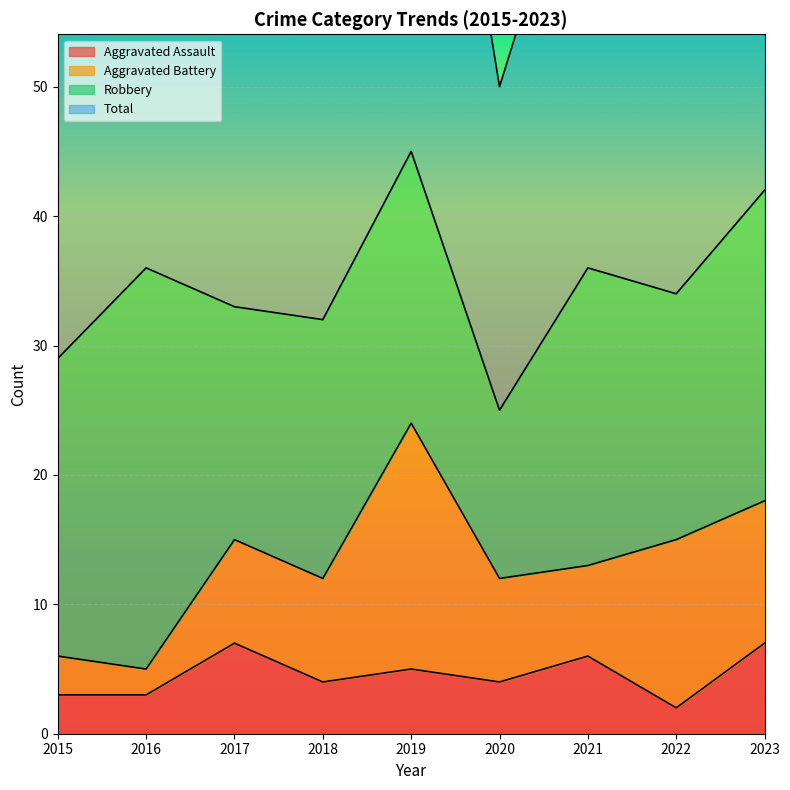

How many interior local peaks does the Aggravated Assault series have?

3